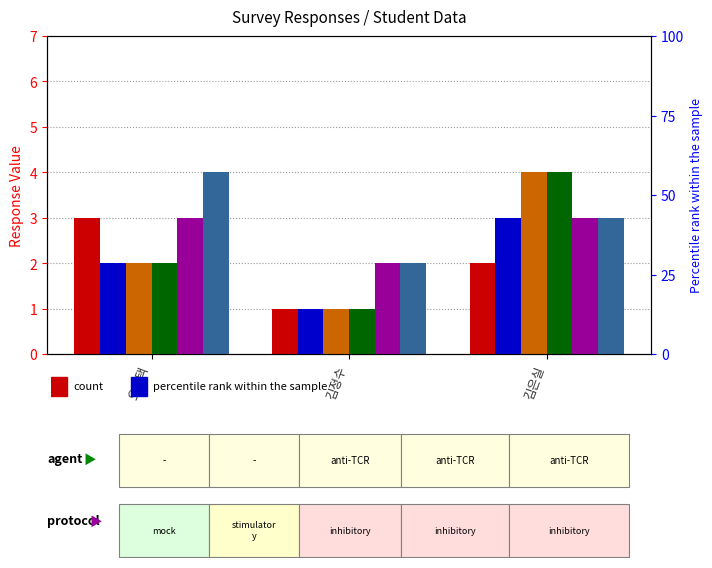

What is the value of the Q20 bar at the 1st from the left?

2